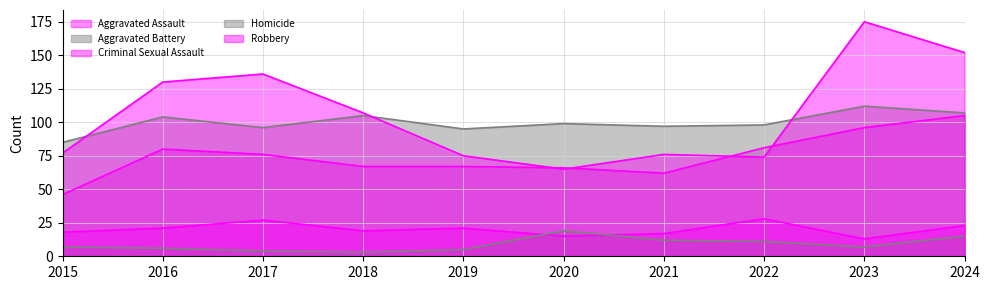

True or false: Robbery and Criminal Sexual Assault cross at least once.

False